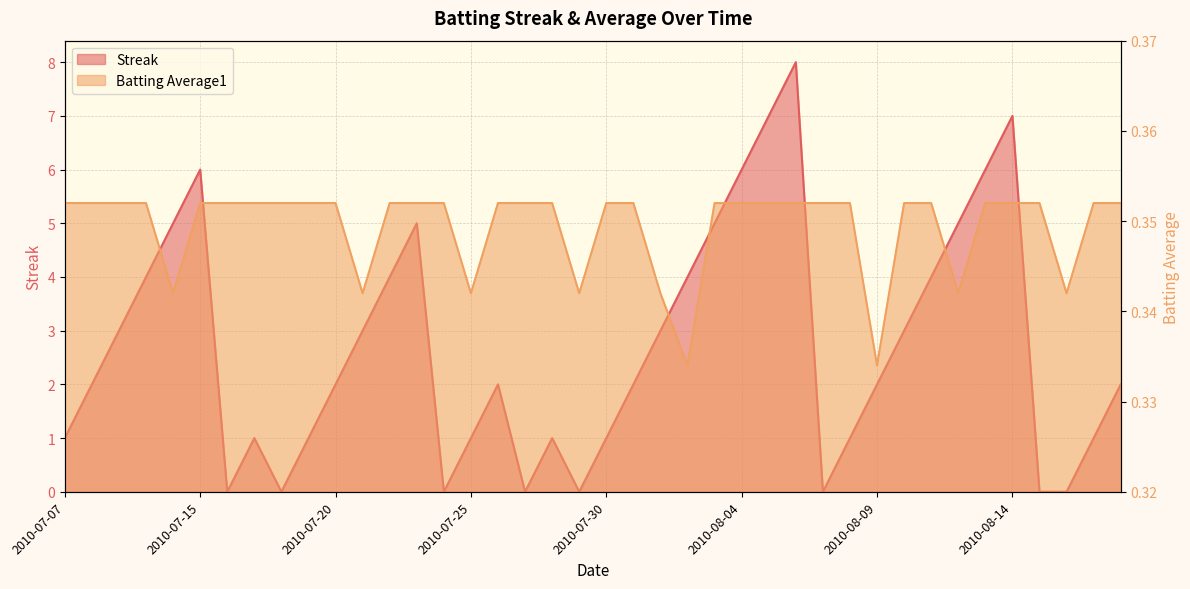

List the series in order of their peak value, highest first.

Streak, Batting Average1